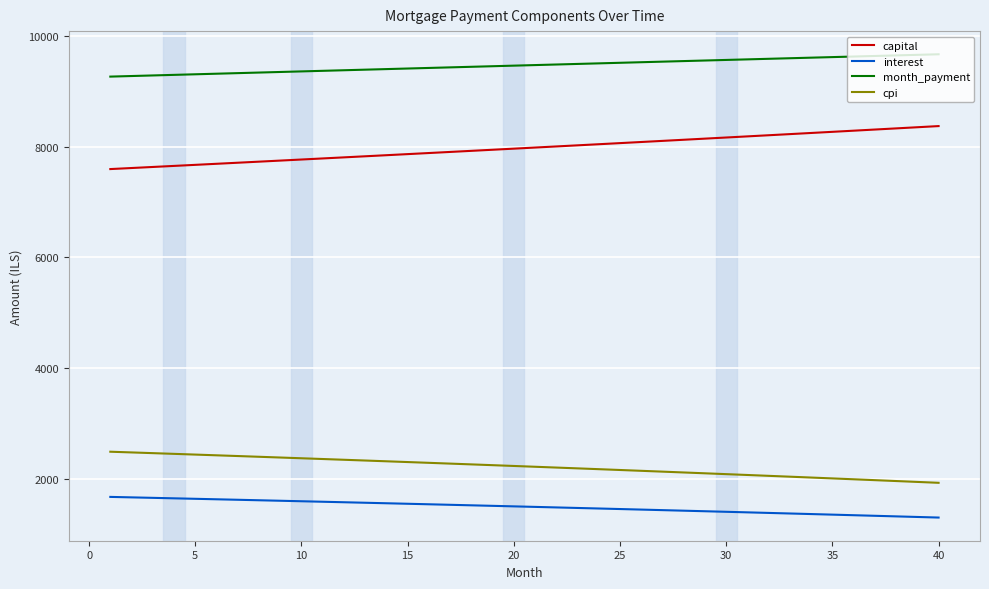

What is the minimum value for month_payment?

9265.5